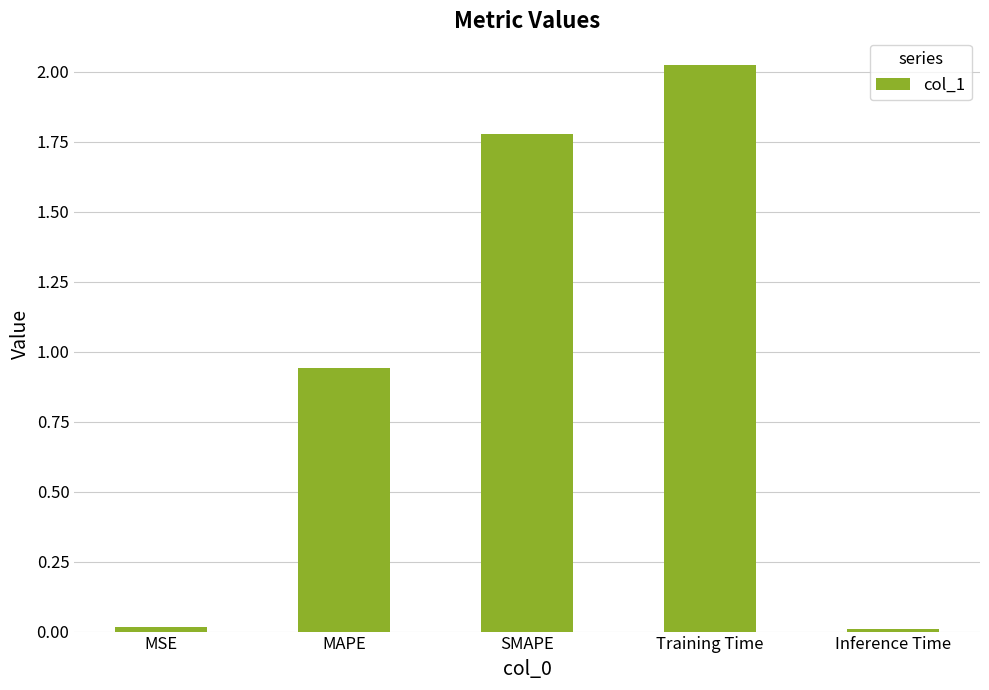

The chart shows a value of 0.0 at MSE. True or false?

True